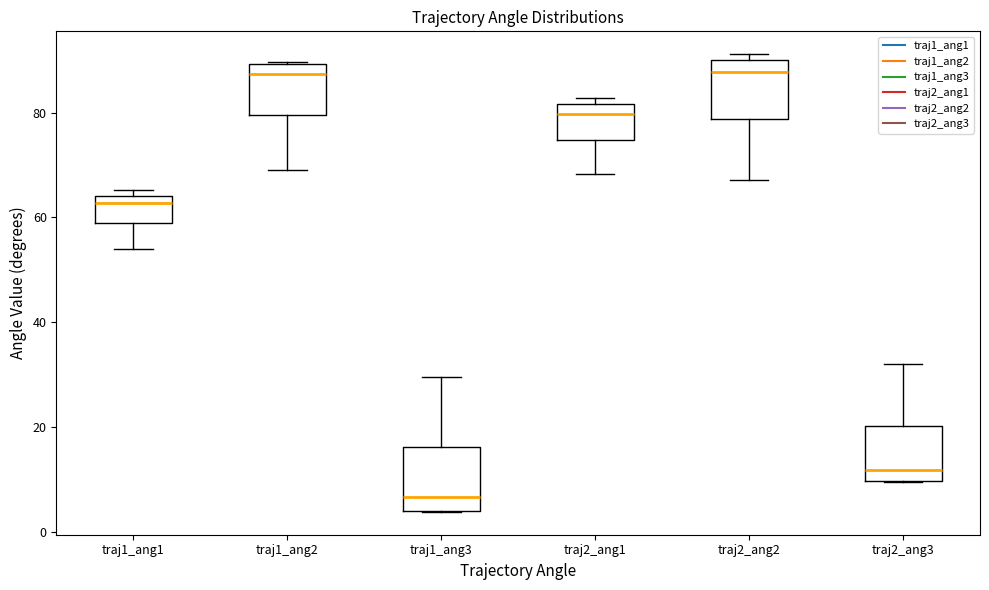

Where is the lower edge of the box for traj1_ang2 on the y-axis? The values are not printed on the chart, so give them approximately, as read against the axis.

80